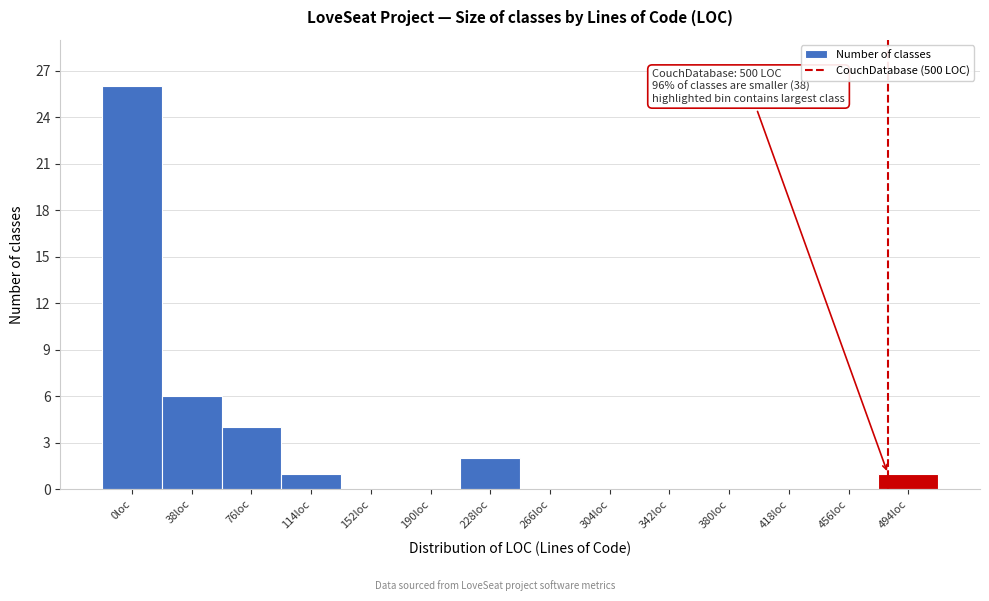

Reading left to right, extract all data points from this chart.

0loc=26	38loc=6	76loc=4	114loc=1	152loc=0	190loc=0	228loc=2	266loc=0	304loc=0	342loc=0	380loc=0	418loc=0	456loc=0	494loc=1